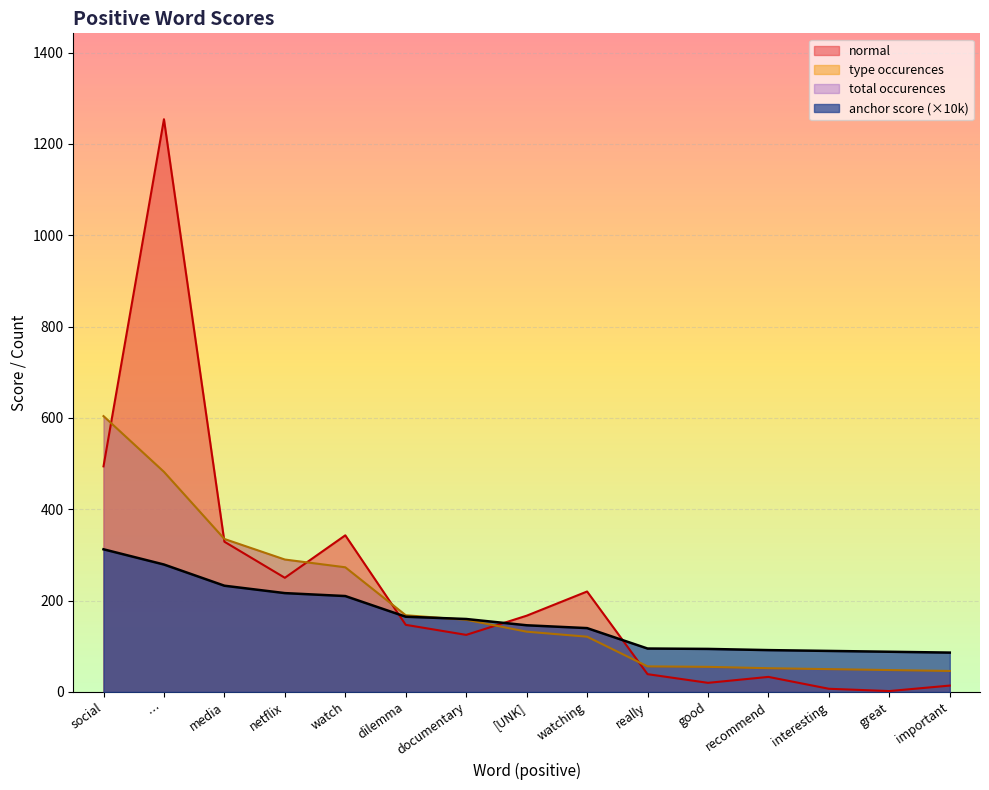

Reading left to right, list all the values displayed in this chart.

anchor score: 312.4	279.1	232.7	216.5	210.0	164.8	159.8	146.0	139.8	95.1	94.3	91.7	89.9	88.1	86.2
type occurences: 604.0	482.0	335.0	290.0	273.0	168.0	158.0	132.0	121.0	56.0	55.0	52.0	50.0	48.0	46.0
normal: 494.0	1254.0	329.0	250.0	343.0	147.0	125.0	167.0	220.0	39.0	20.0	33.0	7.0	2.0	14.0